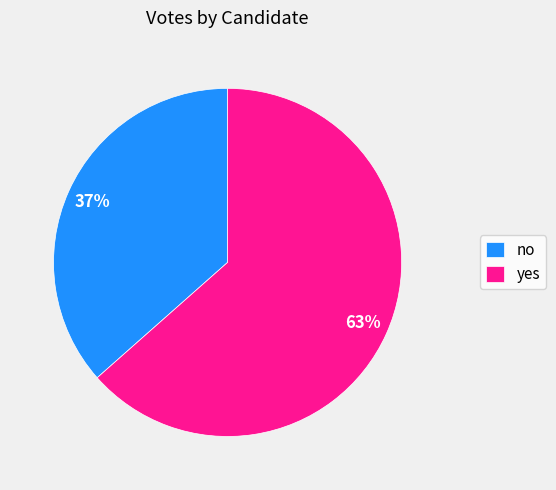

Is it true that no is 46% of the pie?

False